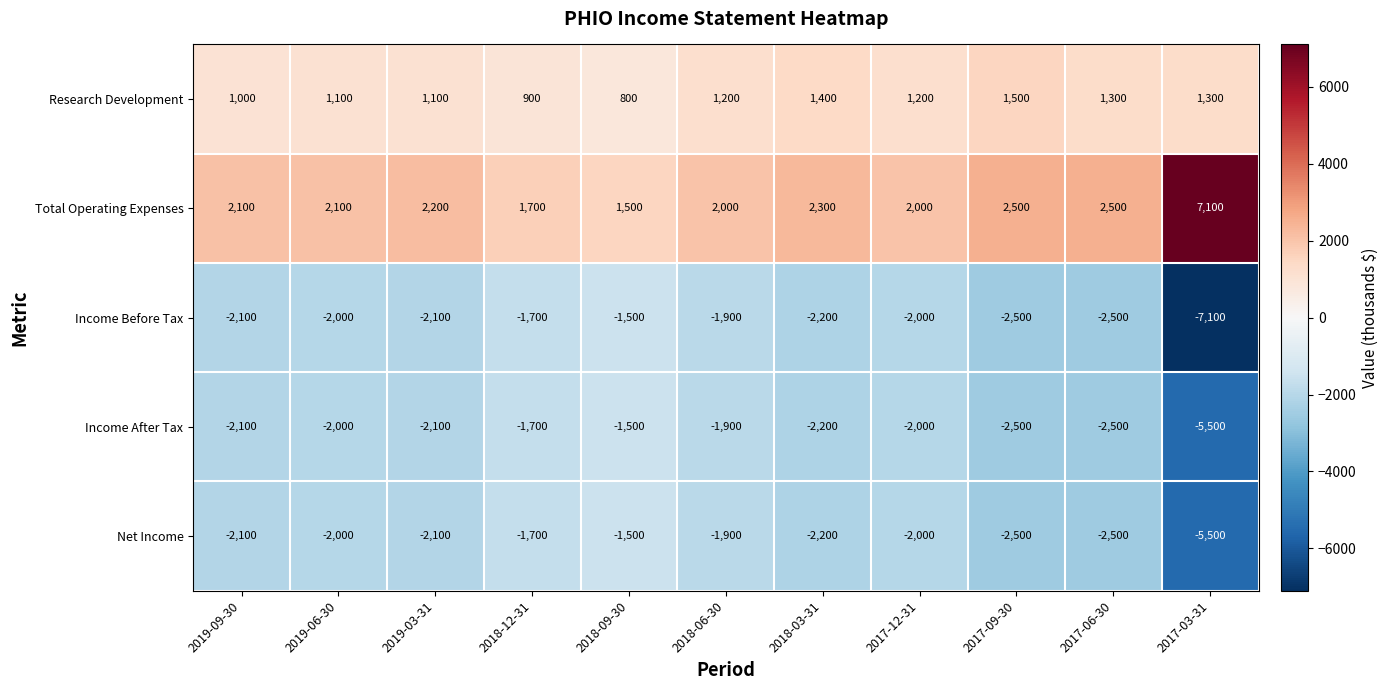

Between 2019-06-30 and 2018-03-31, which series saw the biggest shift?

Research Development